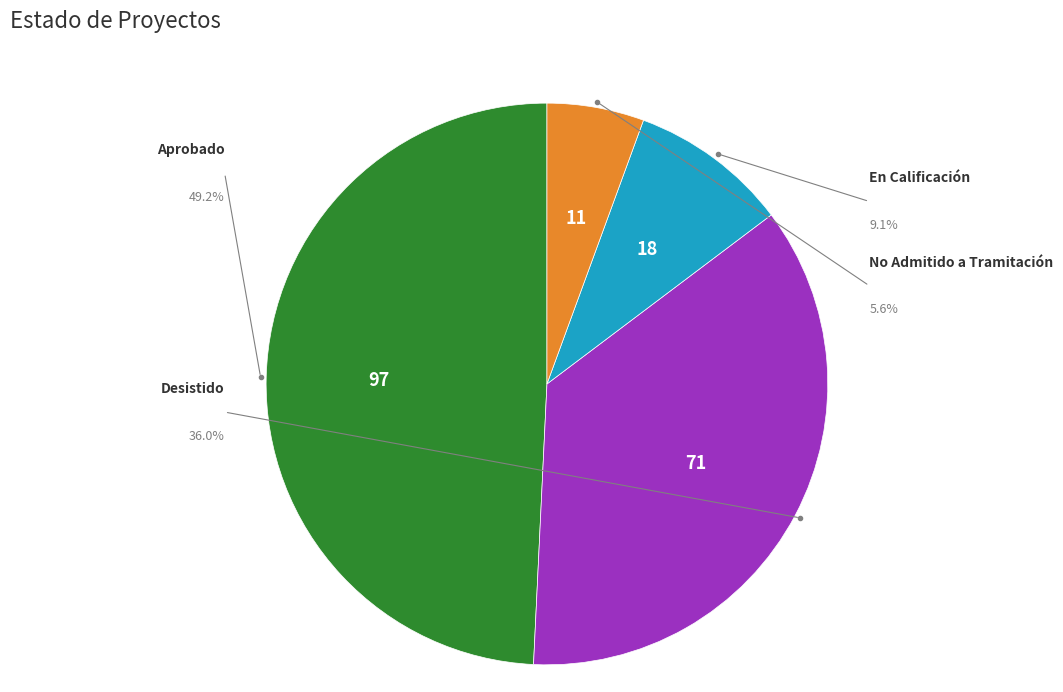

Count the number of slices in the pie.

4